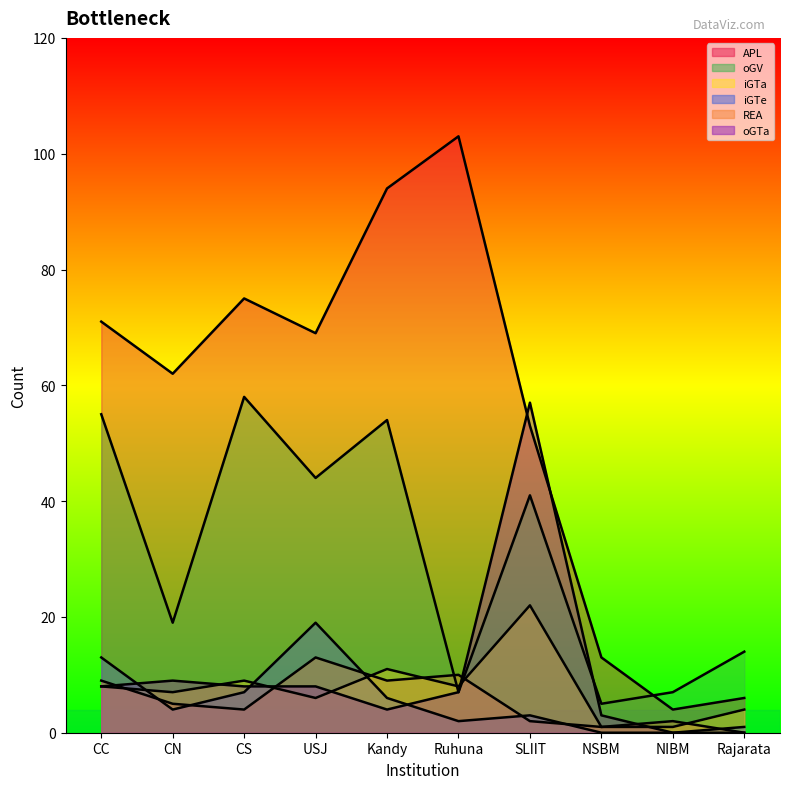

Which label corresponds to the largest value in the chart?

Ruhuna